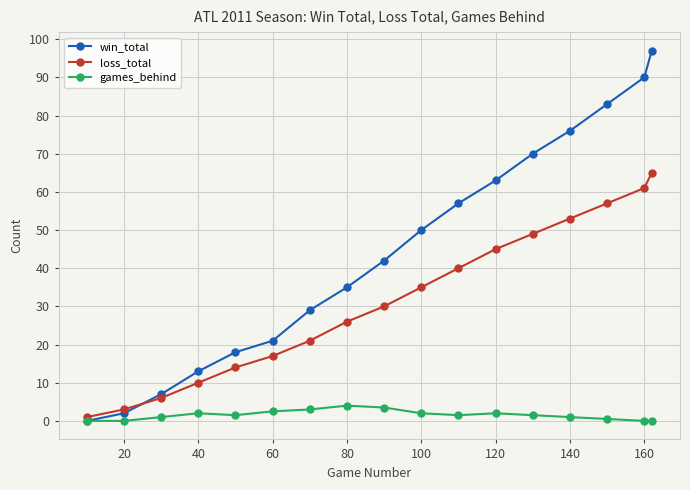

True or false: win_total has more than 0 interior local peaks.

False